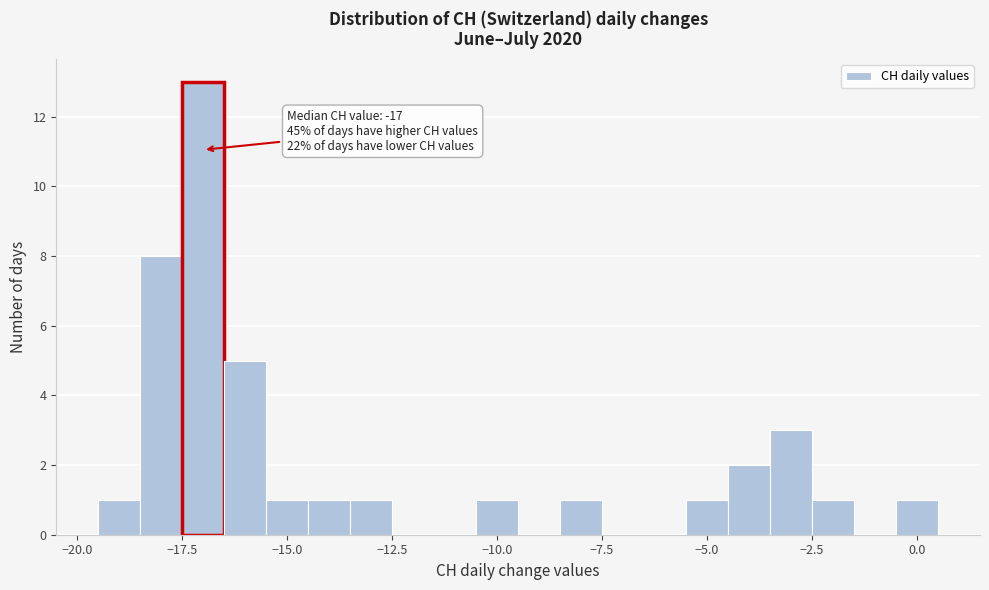

Read against the x-axis, roughly where is the centre of the tallest bar?

-17.0